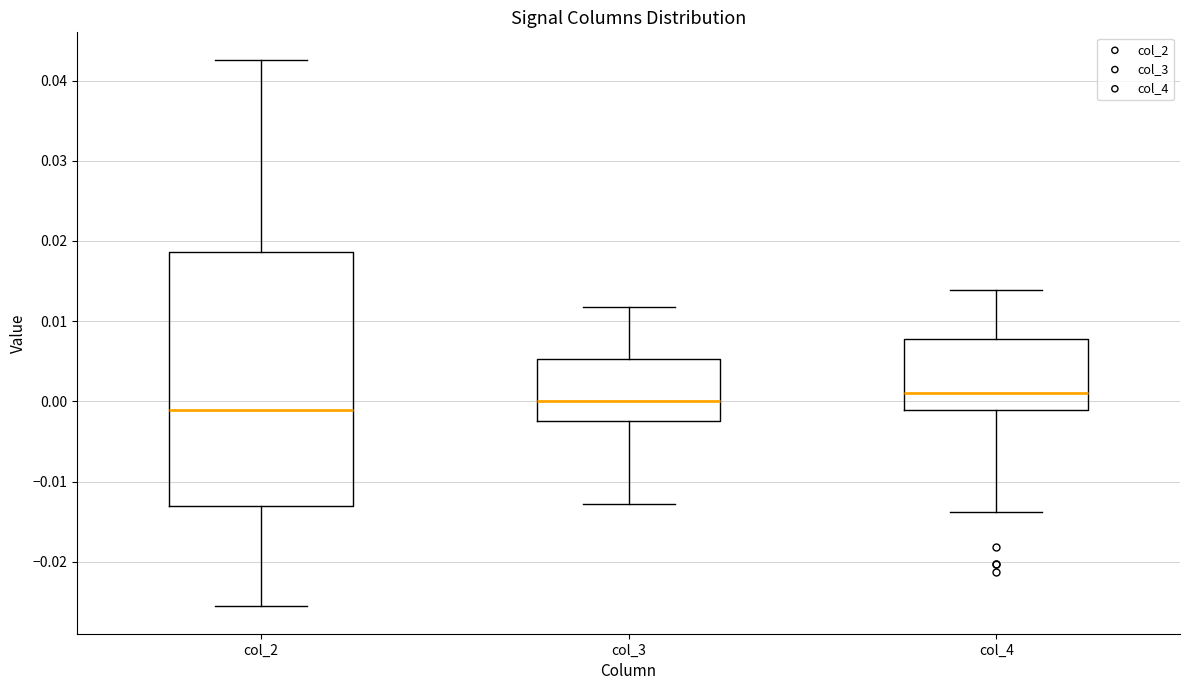

Which box is the tallest, from its lower edge to its upper edge?

col_2